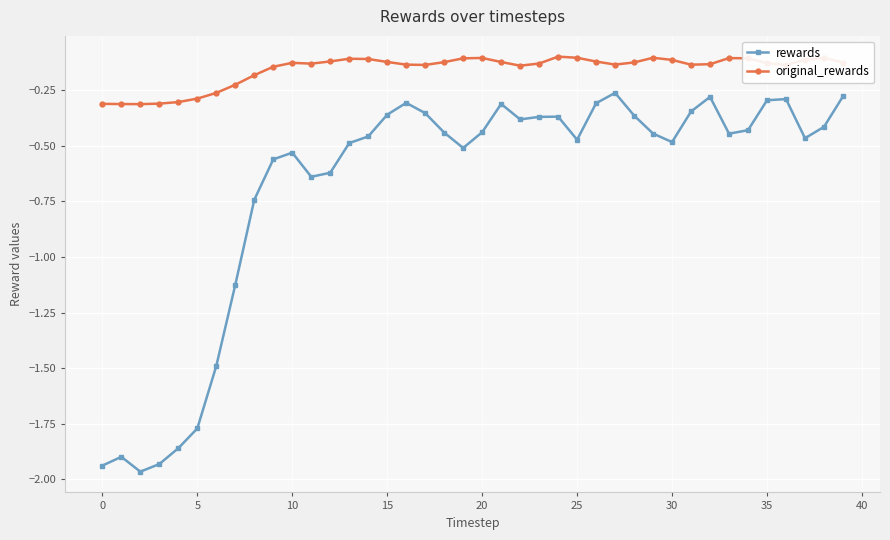

Rank the series by their average value, from lowest to highest.

rewards, original_rewards